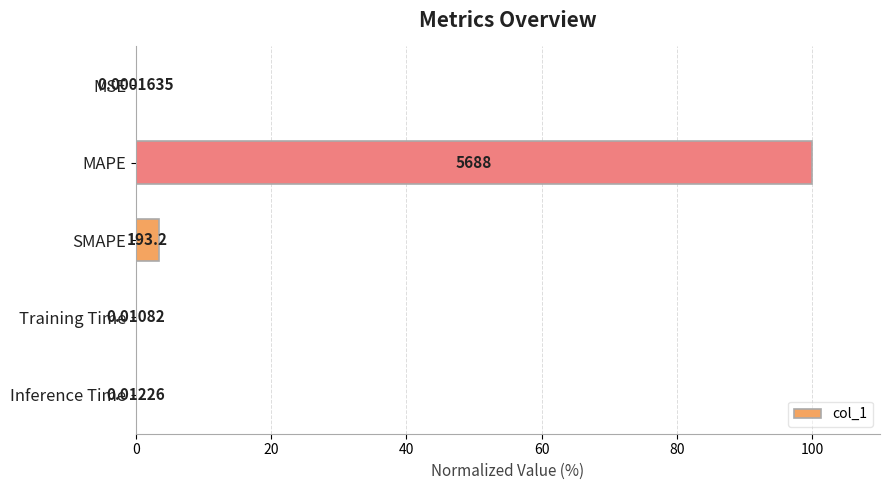

What is the change in value from MSE to SMAPE?

+3.4